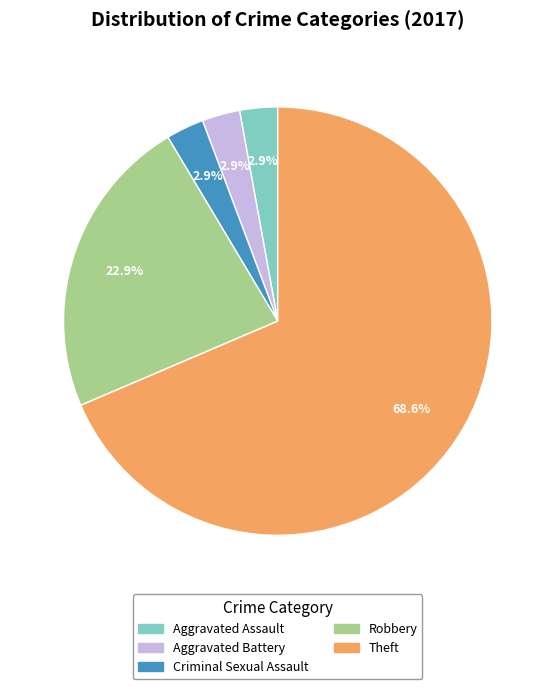

Does Theft account for over 50% of the chart?

Yes